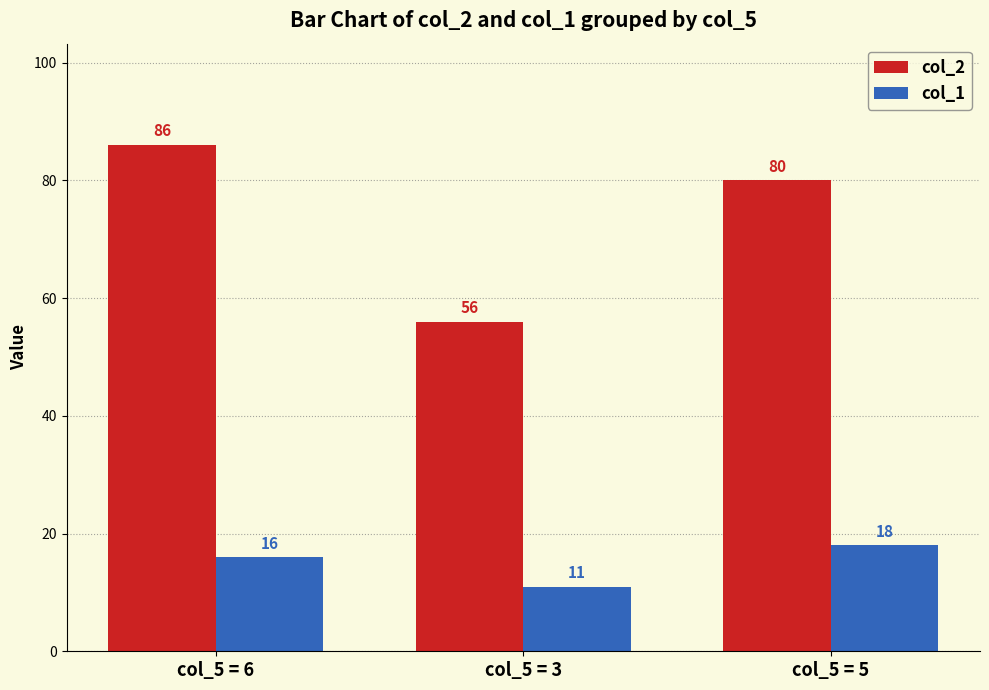

The value of col_1 at col_5 = 3 is 16. True or false?

False